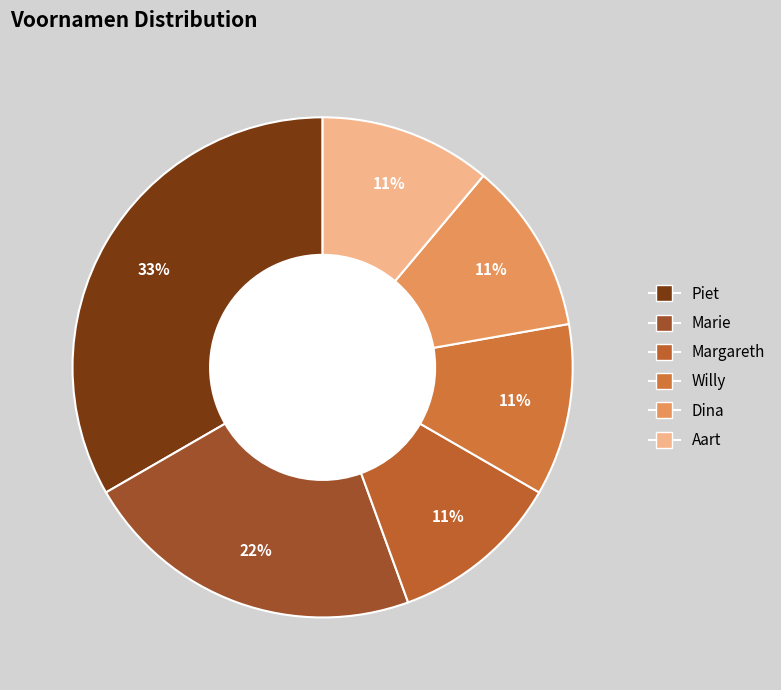

What percentage is the Willy slice, to the nearest percent?

11%